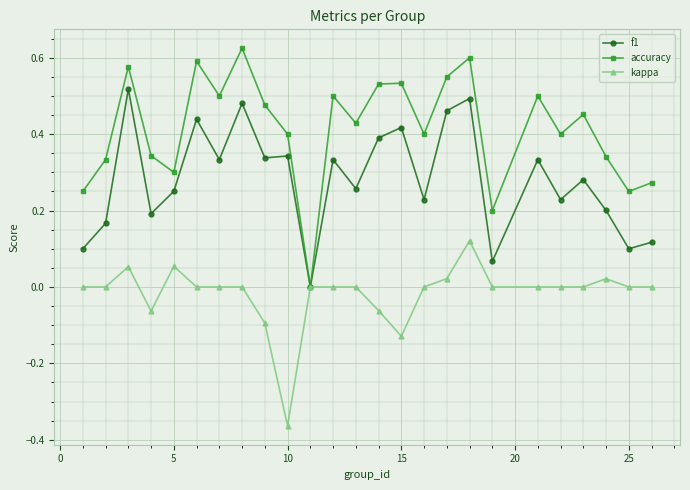

Rank the series by their average value, from lowest to highest.

kappa, f1, accuracy